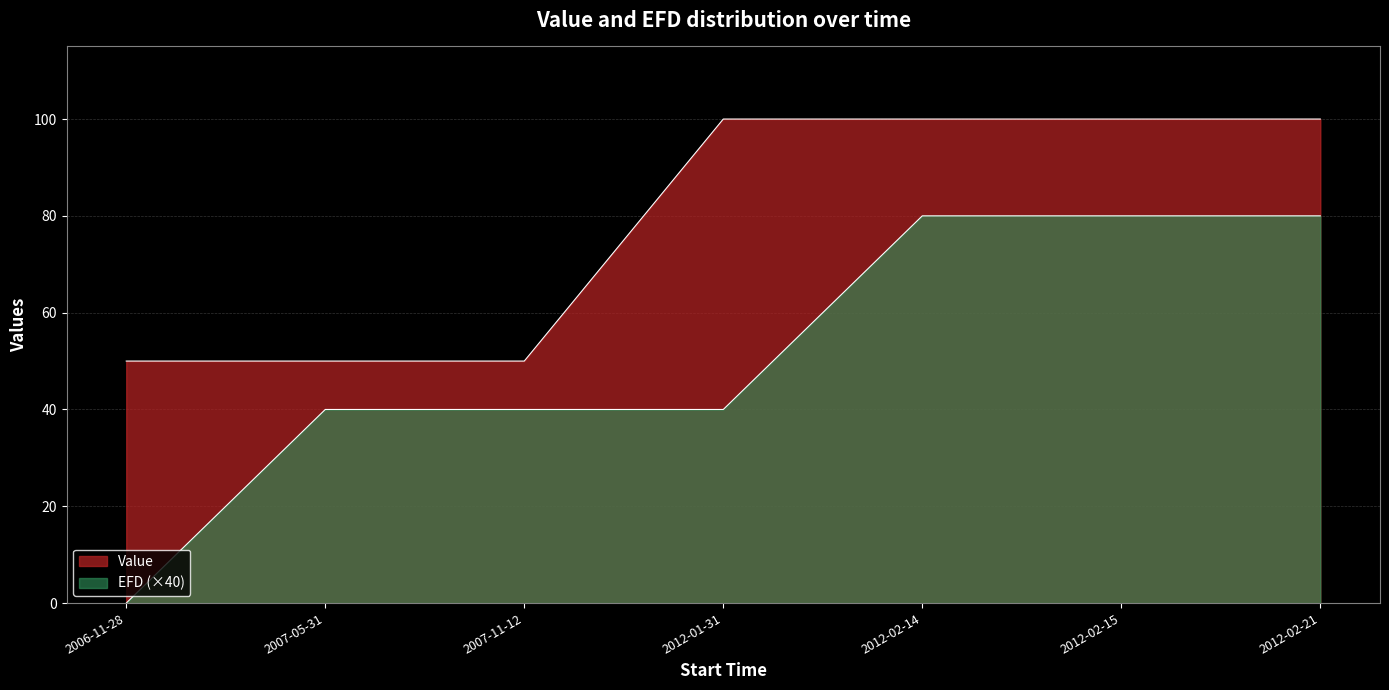

What is the label of the 5th point from the right?

2007-11-12